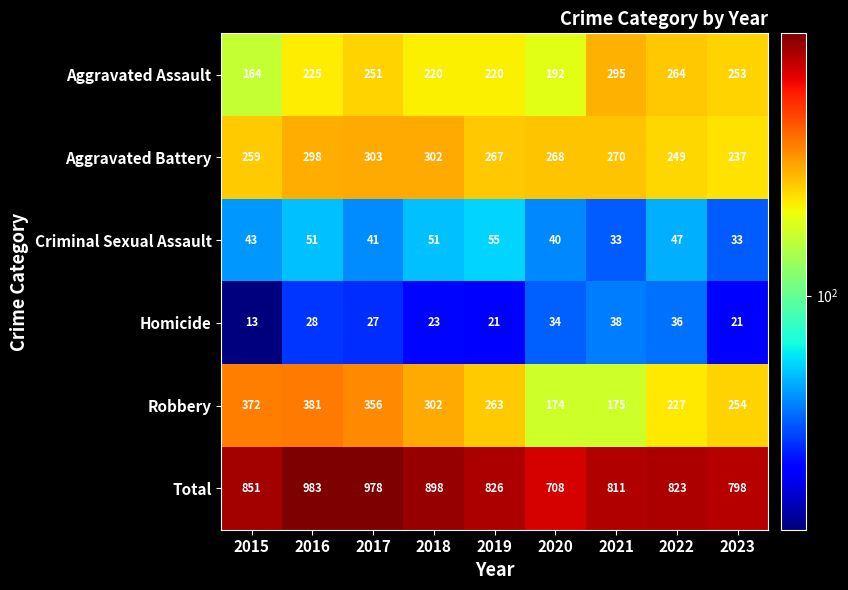

What is the average value of the Total series?

853